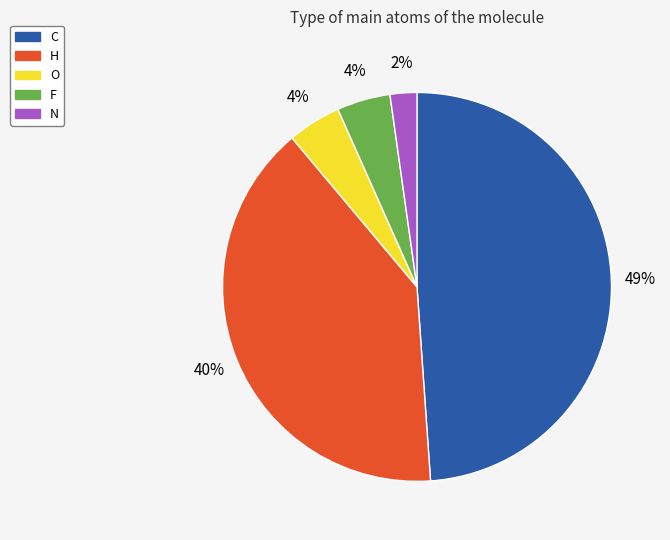

How many segments does this pie chart have?

5